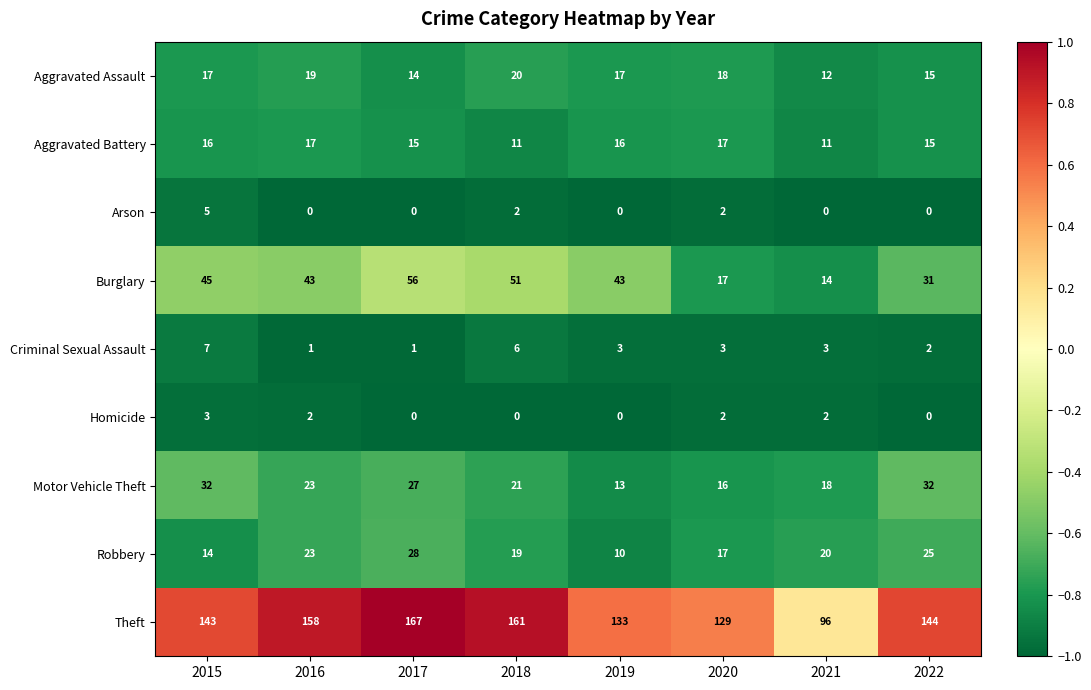

Is it true that Robbery equals 4 at 2015?

False